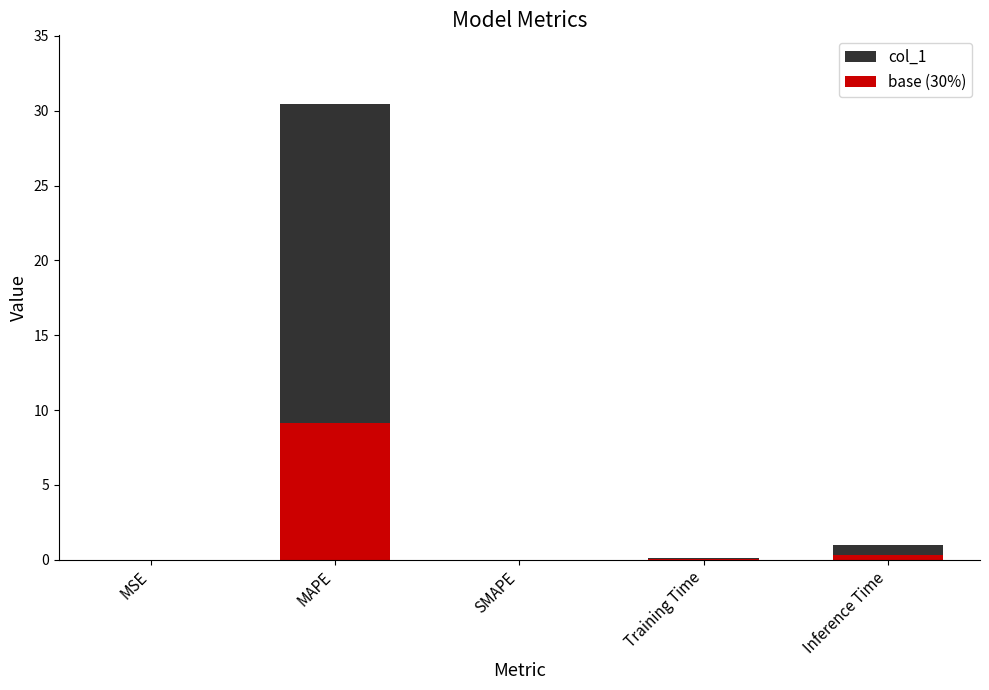

What is the maximum value shown in the chart?

30.5